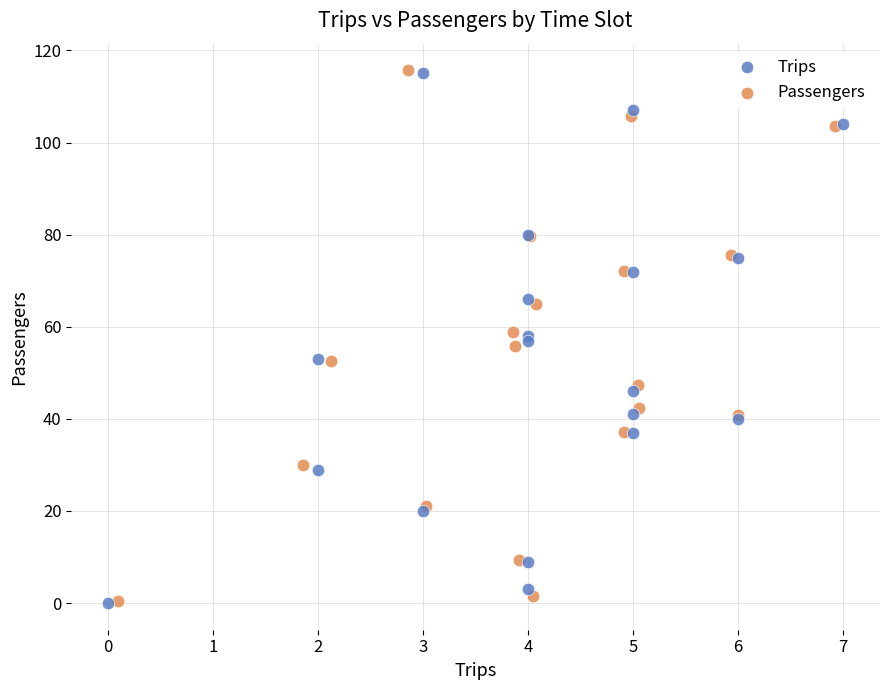

Which series has the largest Y range (max minus min)?

Passengers